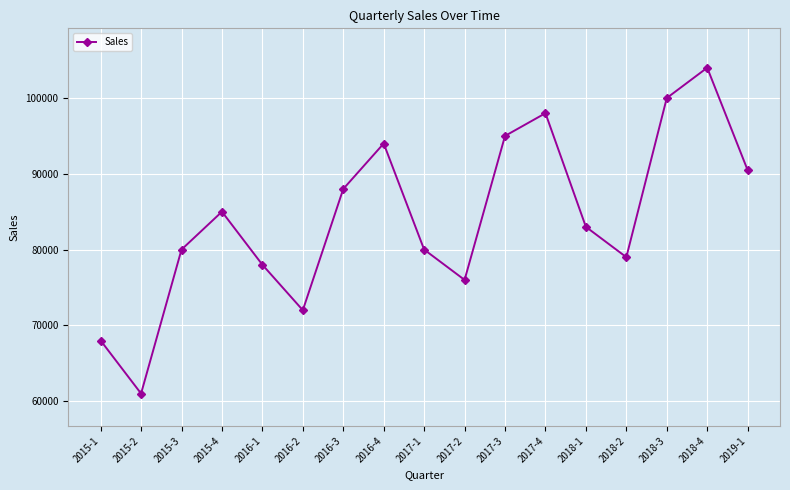

What is the difference between the maximum and second lowest values?

36000